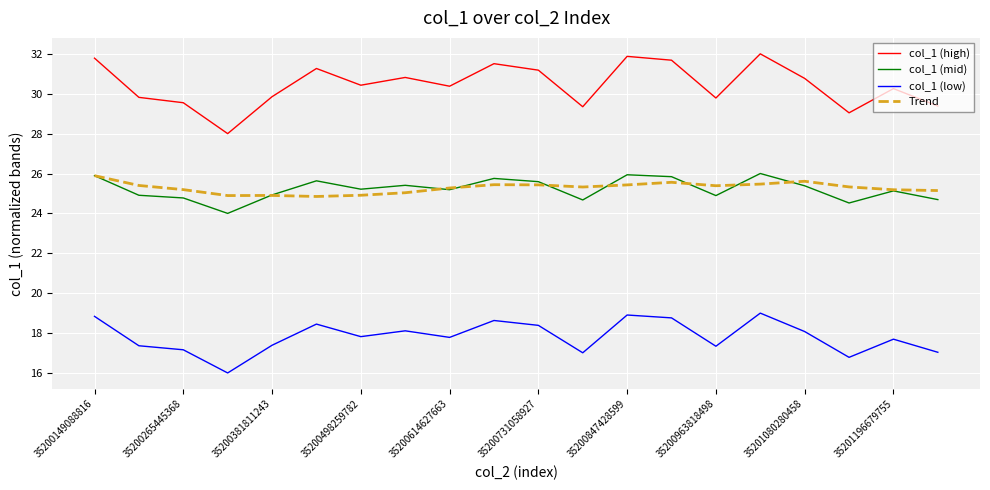

True or false: col_1 (mid) and col_1 (high) intersect in this chart.

False